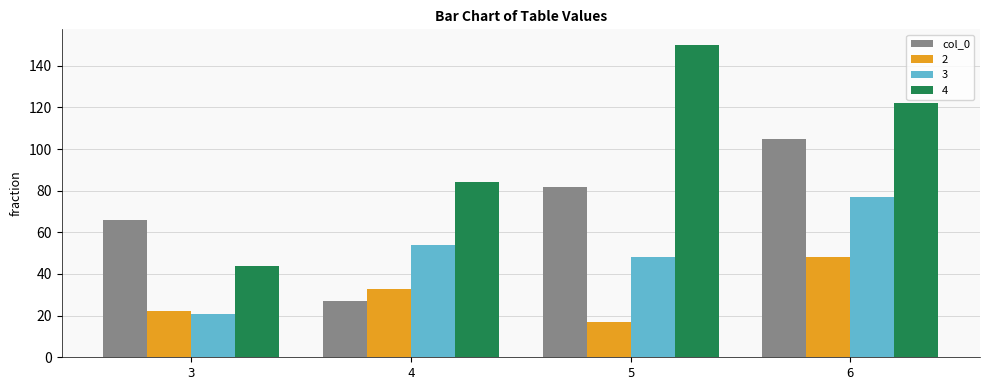

Rank the series by their maximum value, from lowest to highest.

2, 3, col_0, 4